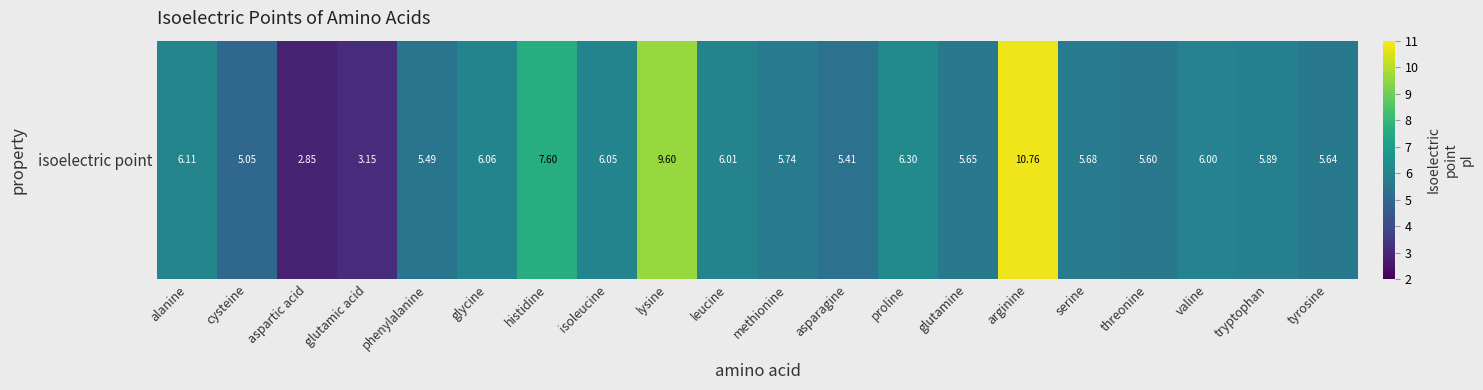

What is the maximum value shown in the chart?

10.8